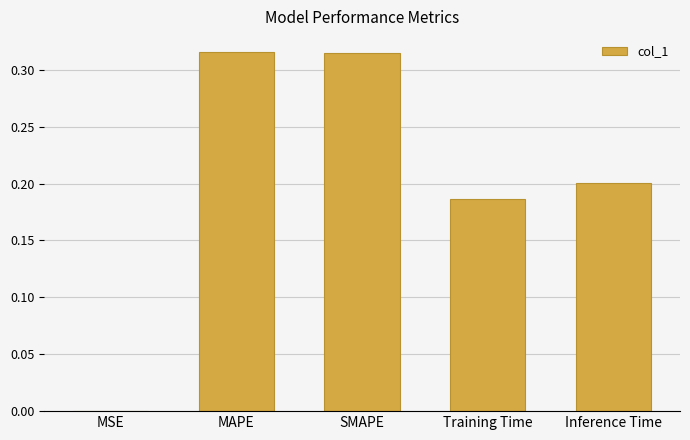

Which has a higher value, Inference Time or SMAPE?

SMAPE